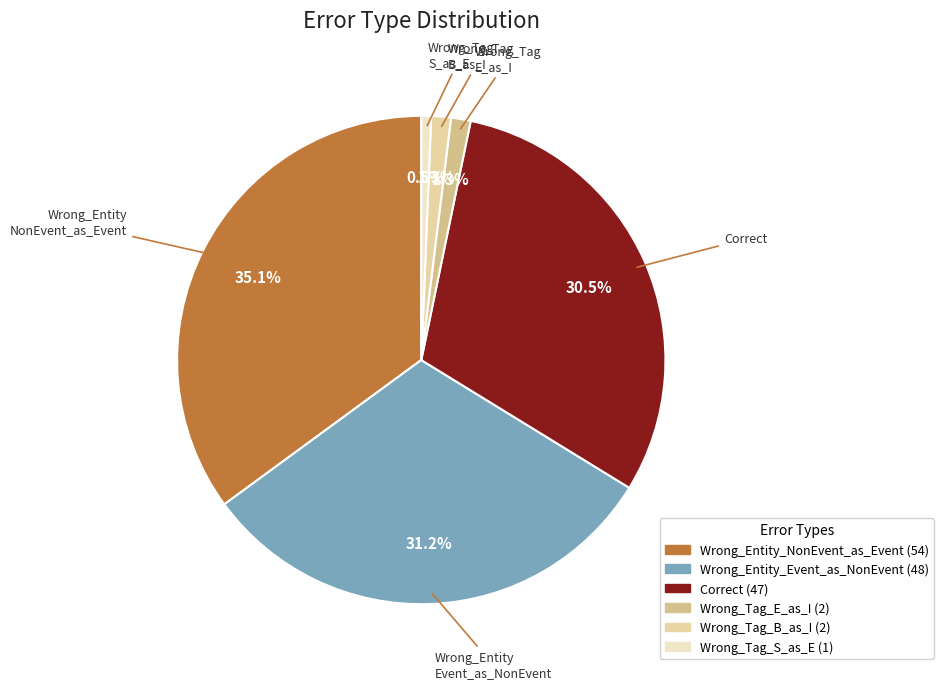

Which category has the smallest portion of the pie?

Wrong_Tag_S_as_E